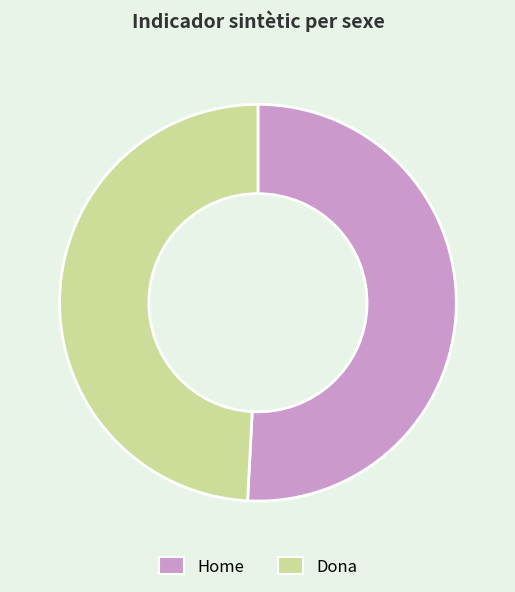

What is the largest slice in the pie chart?

Home